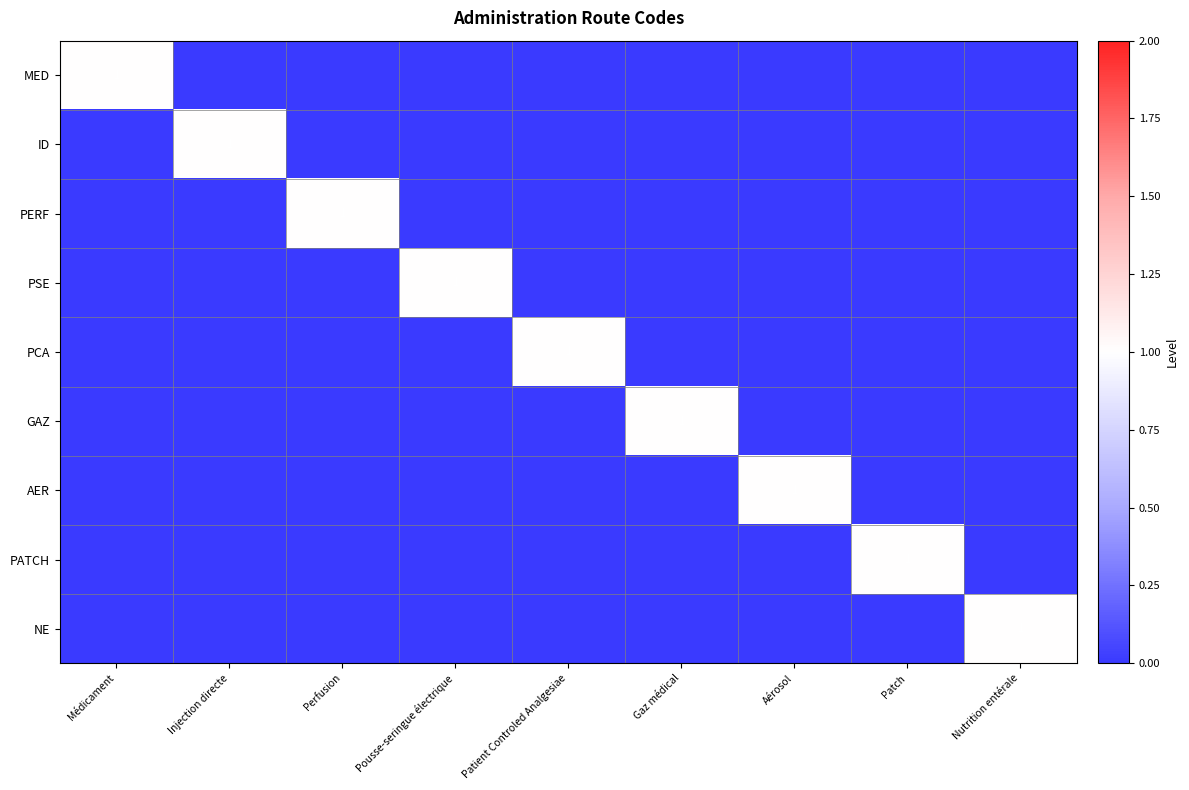

Is it true that PSE equals 0 at Pousse-seringue électrique?

False